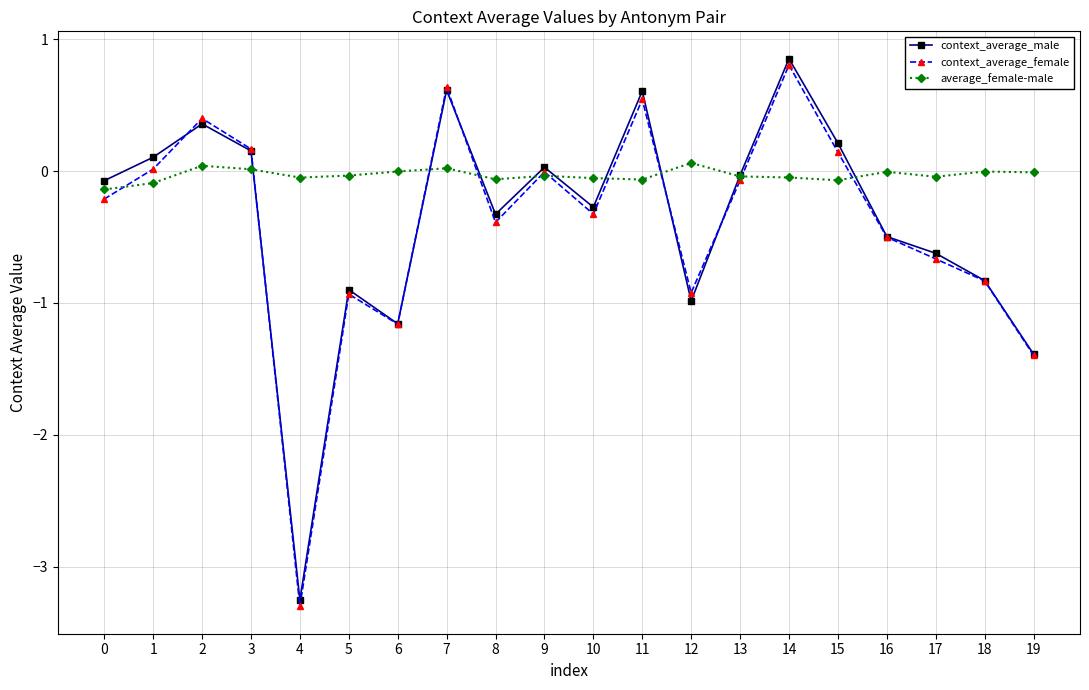

True or false: context_average_female has more than 1 interior local peaks.

True